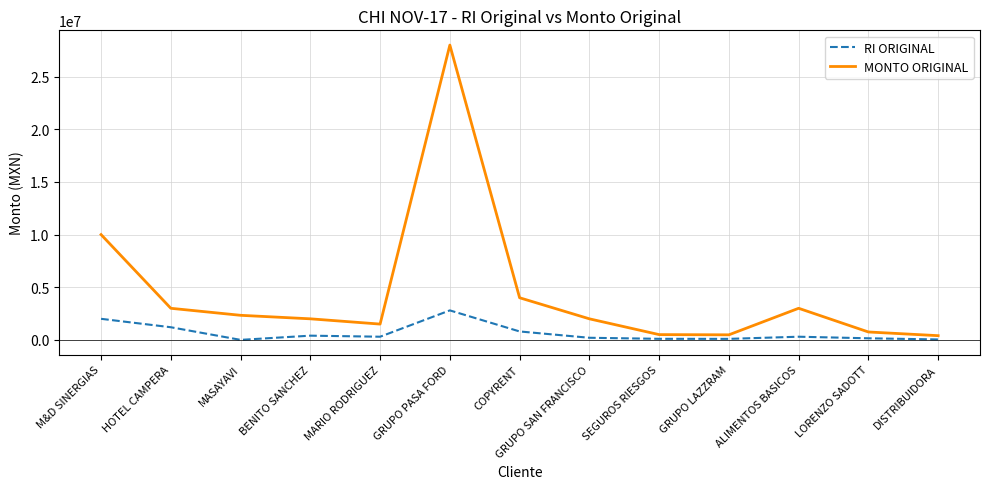

True or false: MONTO ORIGINAL and RI ORIGINAL intersect in this chart.

False